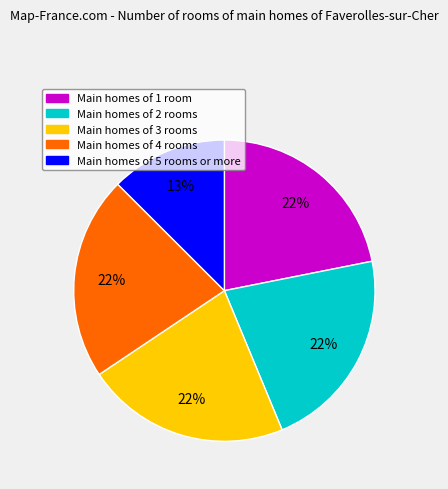

To the nearest percent, what is the average slice percentage?

20%